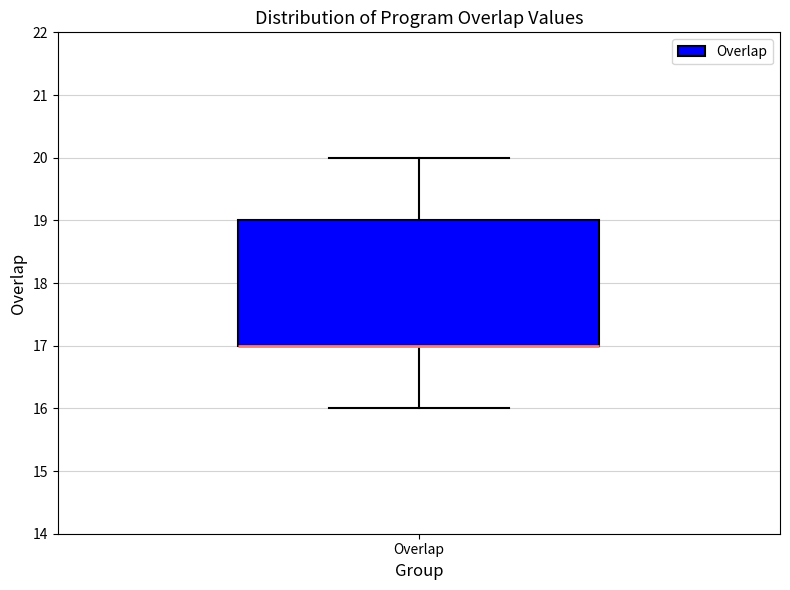

Transcribe this box plot: give where the median line is, the range the box spans, and where the two whiskers end, as read against the y-axis. The values are not printed on the chart, so give them approximately, as read against the axis.

median 17 (drawn on the box's lower edge), box 17 to 19, whiskers 16 to 20